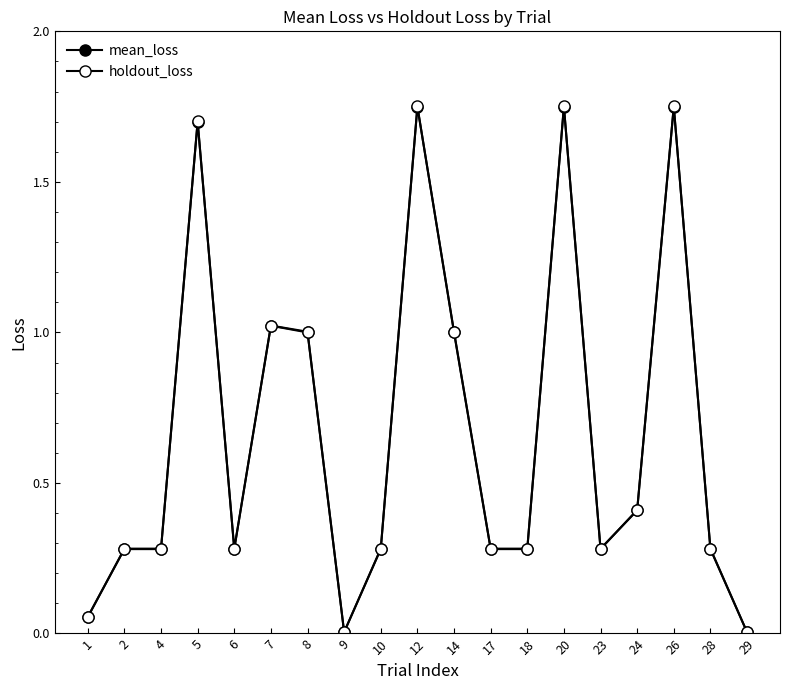

Rank the series by their maximum value, from lowest to highest.

mean_loss, holdout_loss